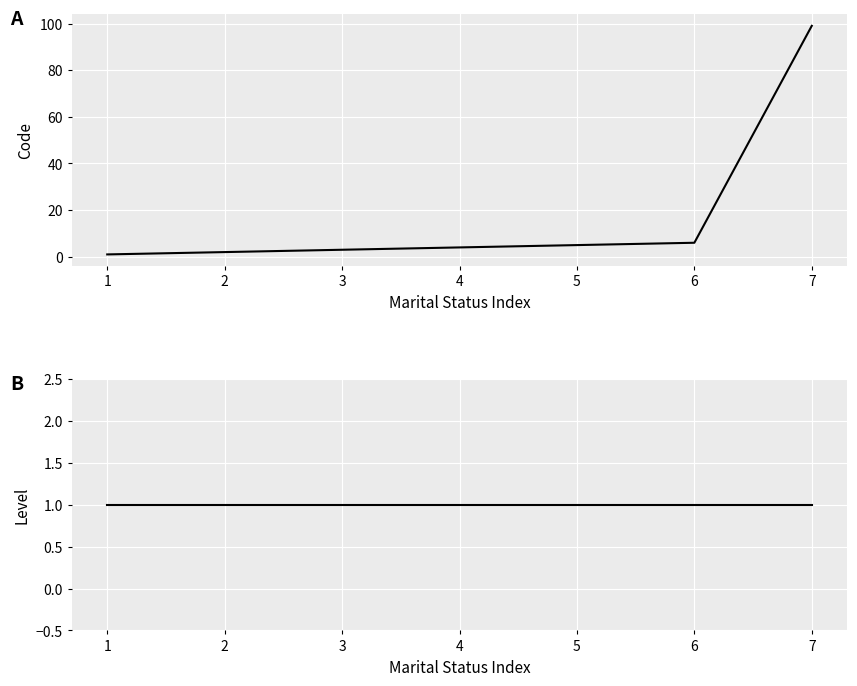

The Code series shows 3 at 2. True or false?

False